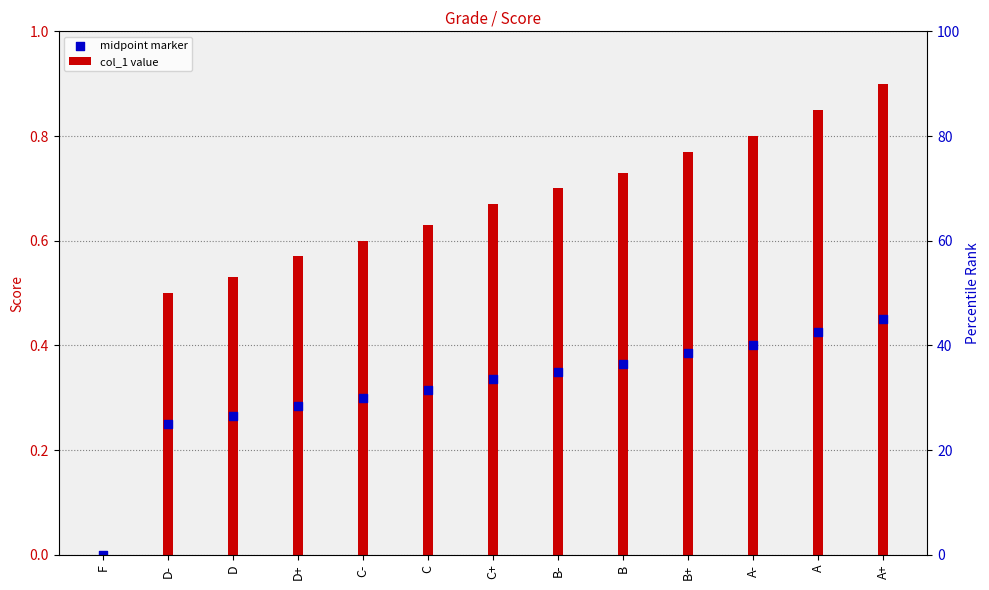

At how many categories does at least one series exceed 0?

12